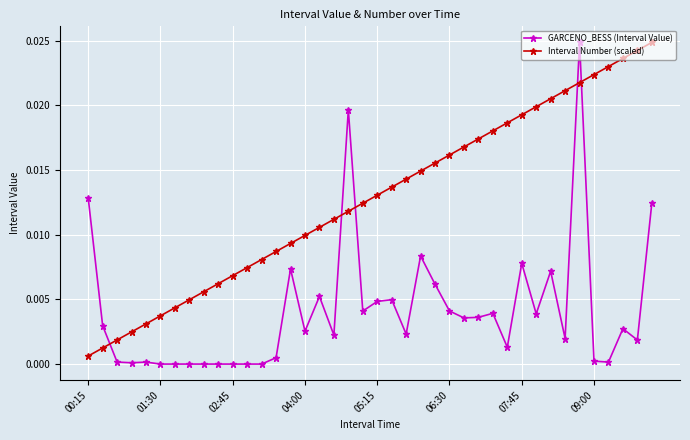

List the series in order of their overall mean, highest first.

Interval Number (scaled), GARCENO_BESS (Interval Value)